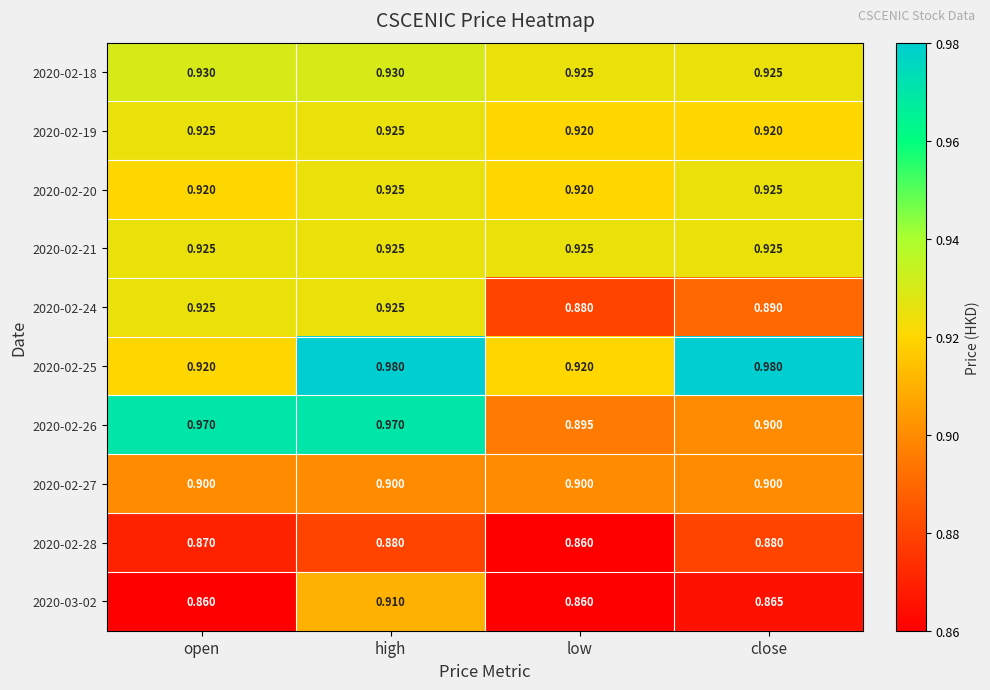

How many series are shown in this chart?

10